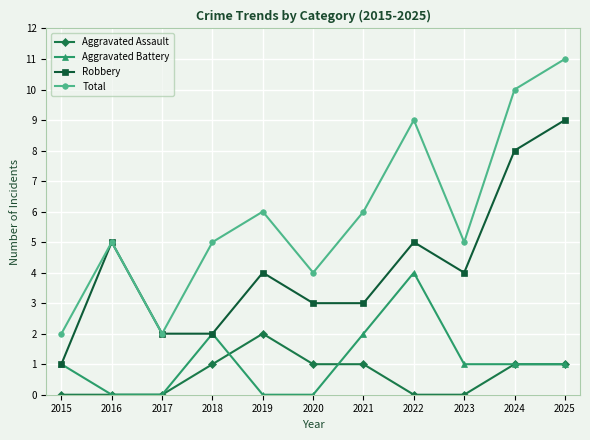

Count the Robbery values in the range 2 to 5.

8